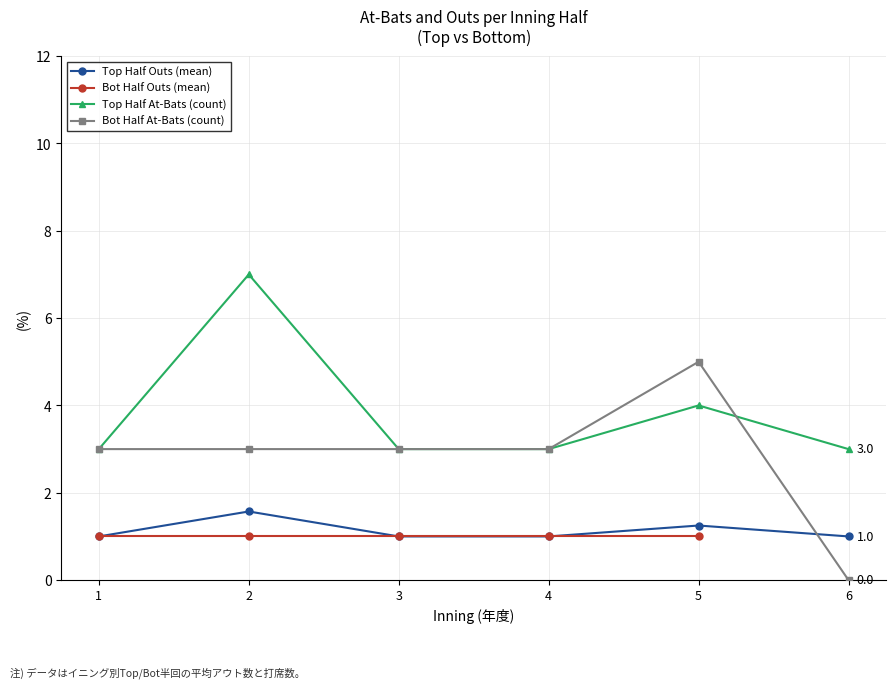

At 2, list the series in order from smallest to largest.

Bot Half Outs (mean), Top Half Outs (mean), Bot Half At-Bats (count), Top Half At-Bats (count)